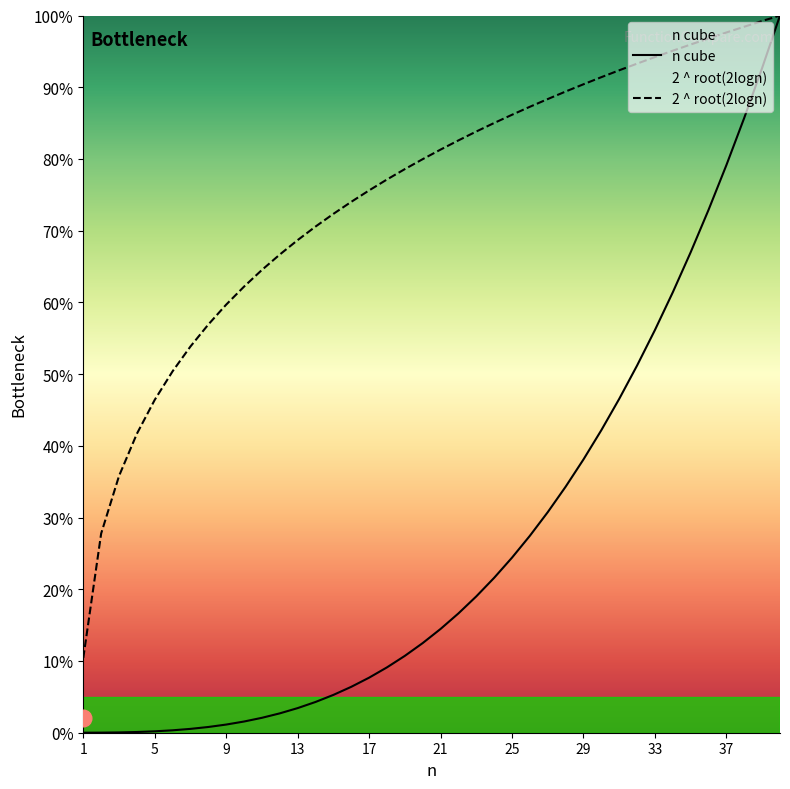

Count the number of data series in this chart.

2